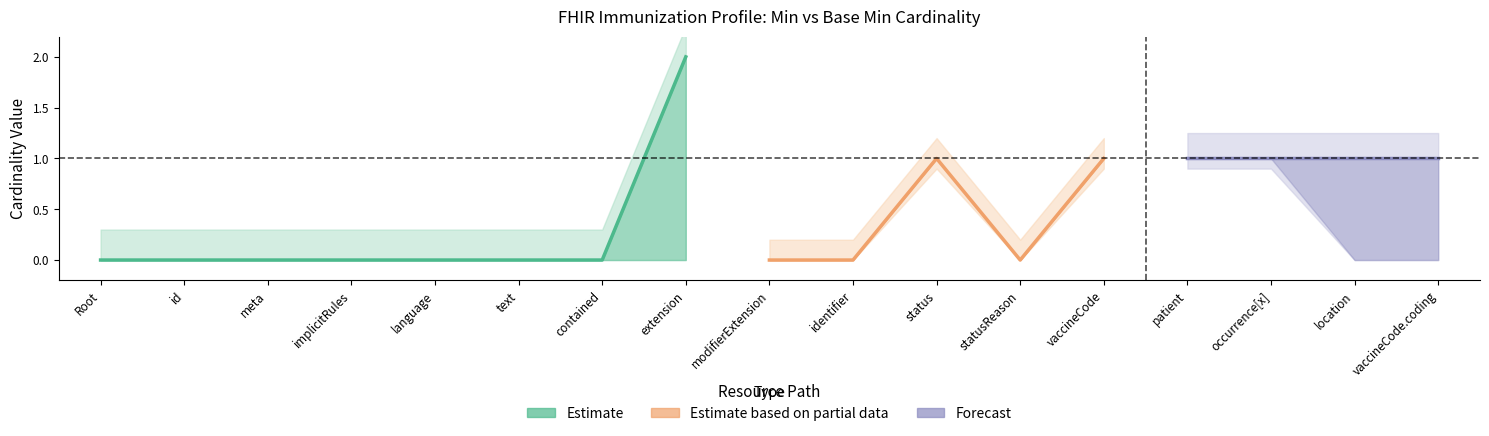

Is the value of min_values at 11 greater than the value of base_min_values at 9?

No